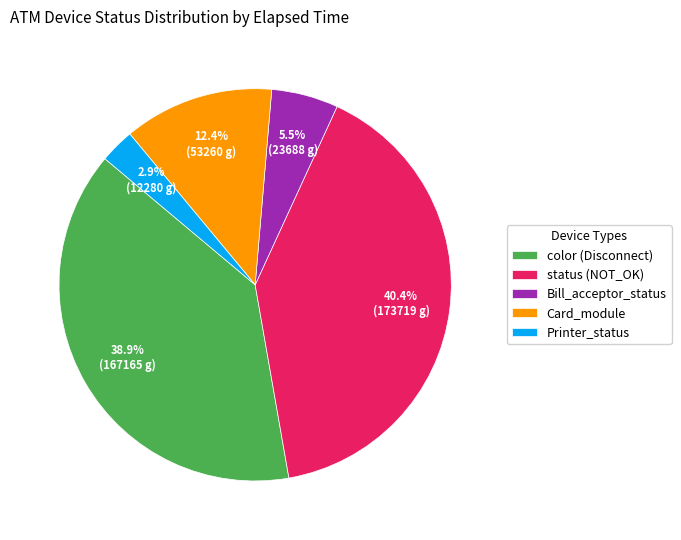

Rank the categories by value from lowest to highest.

Printer_status, Bill_acceptor_status, Card_module, color (Disconnect), status (NOT_OK)